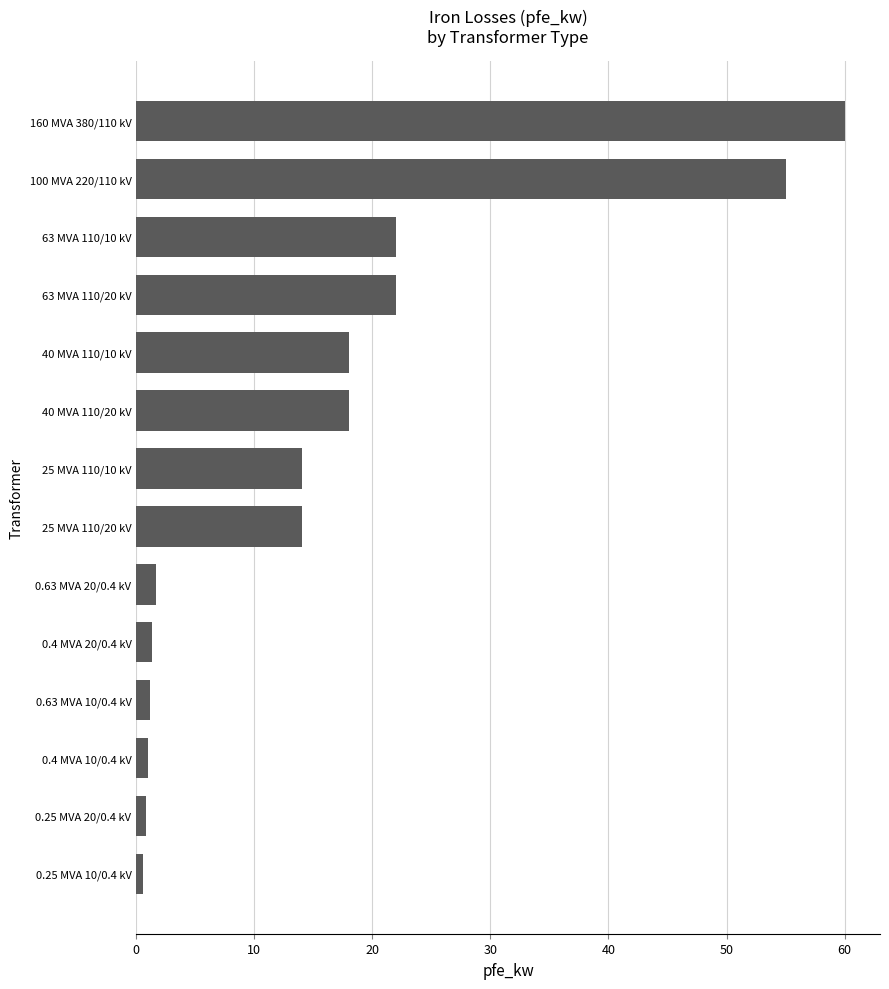

Is it true that the value at 100 MVA 220/110 kV is 27.2?

False